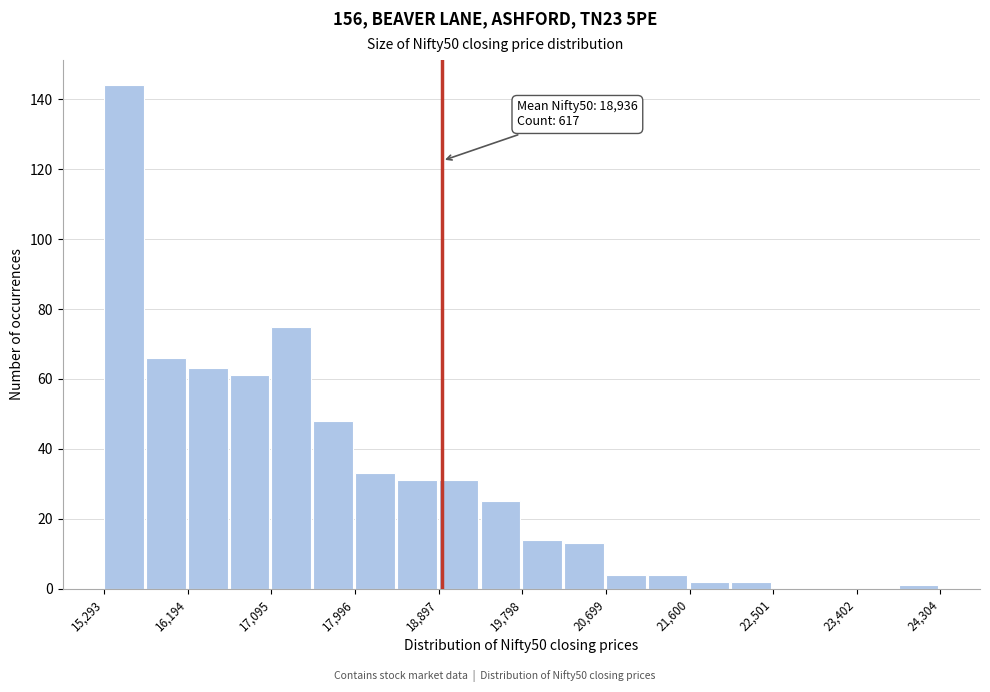

Over which range of the x-axis is the bar tallest?

15300 to 15700